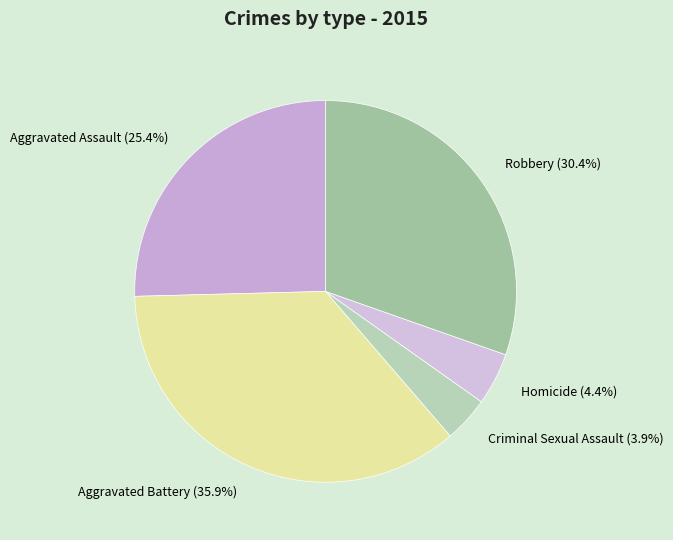

Rank the categories by value from highest to lowest.

Aggravated Battery, Robbery, Aggravated Assault, Homicide, Criminal Sexual Assault